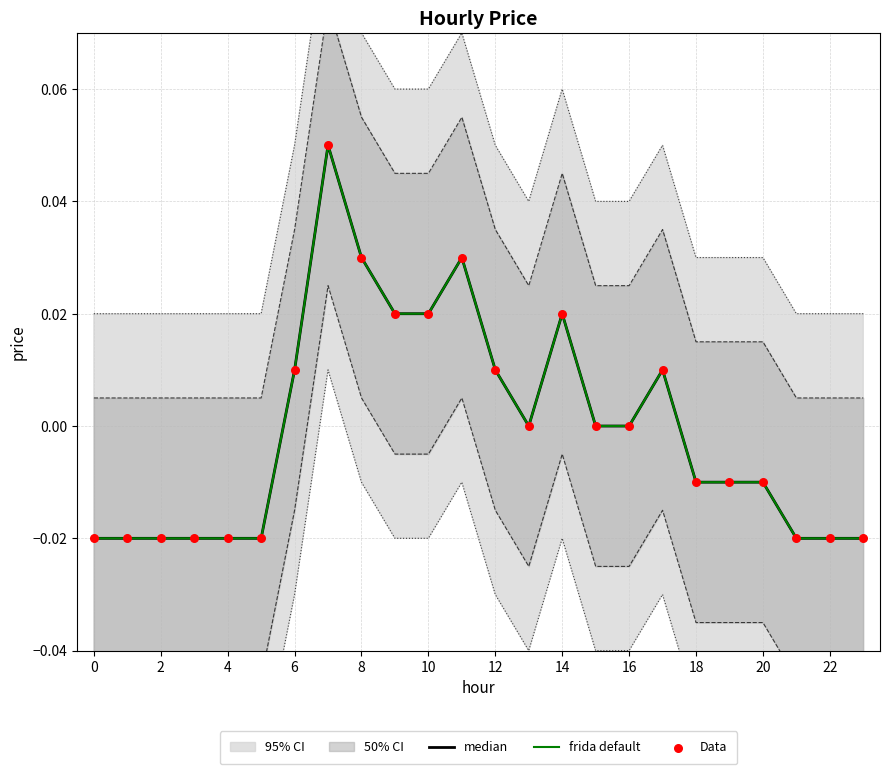

Which series has the largest total across all categories?

median